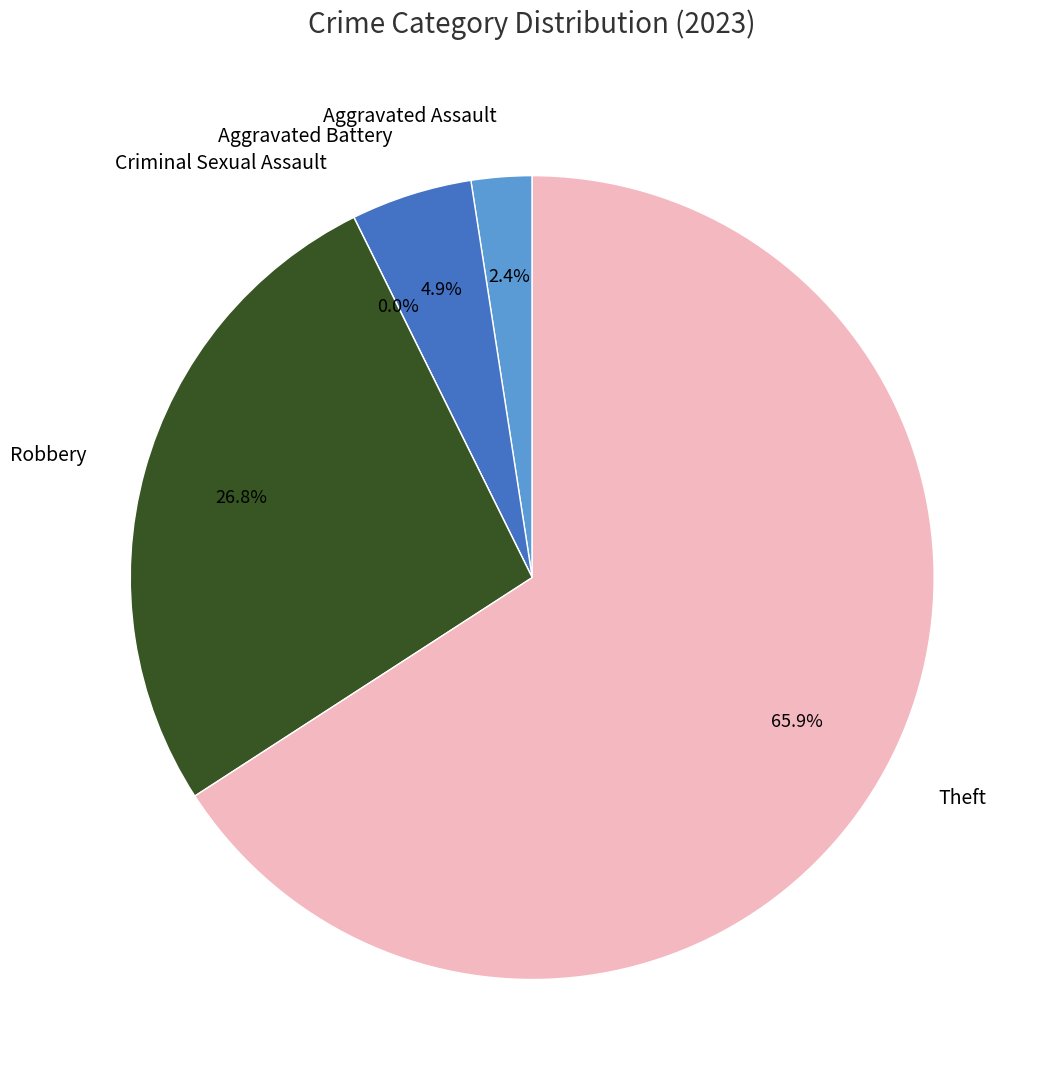

What is the majority slice?

Theft